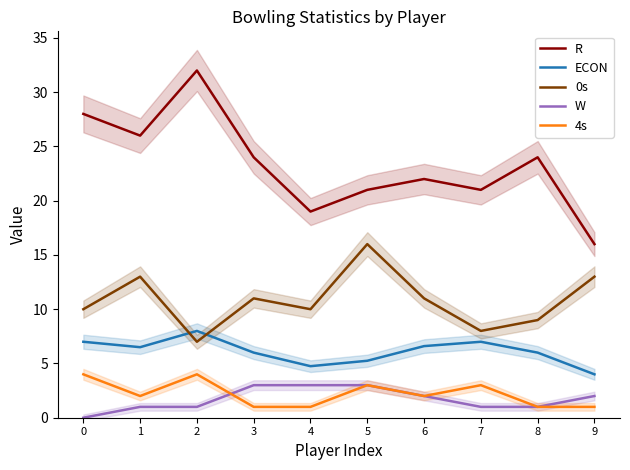

At which category is the sum across all series the highest?

2